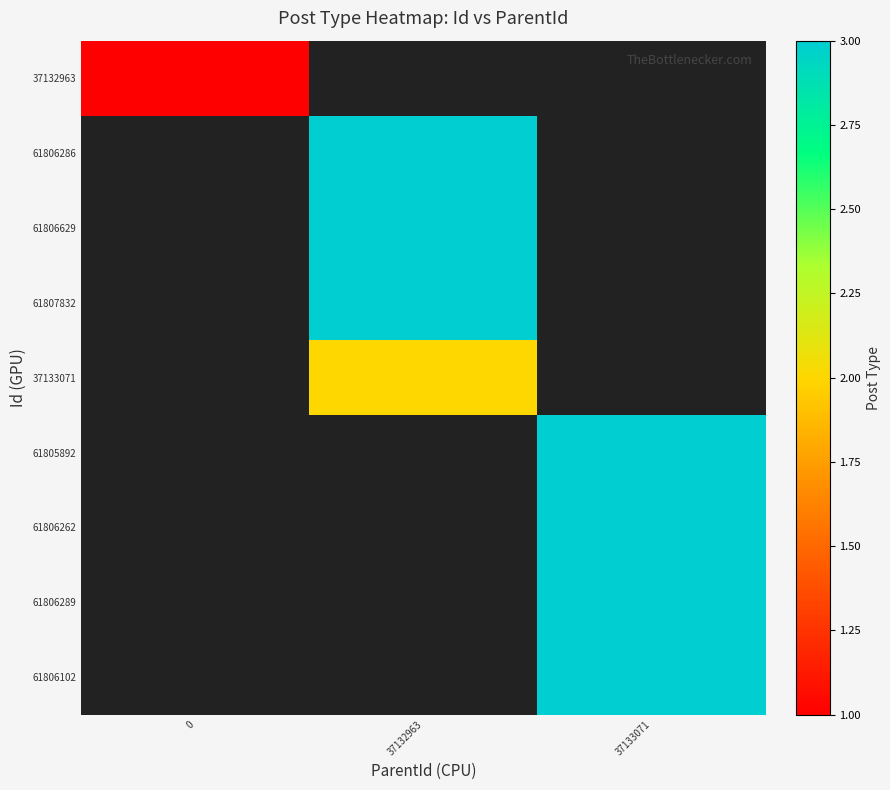

How many values in 61806289 are above zero?

1